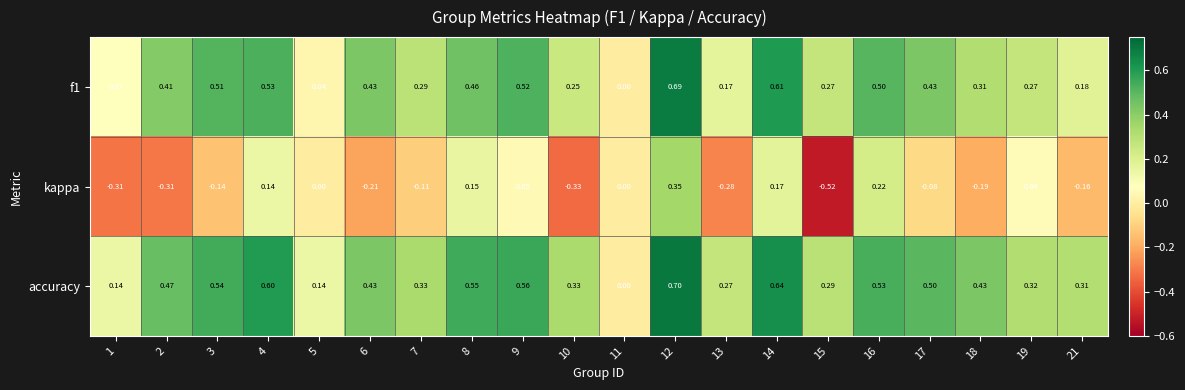

Which series has the widest spread of values?

kappa